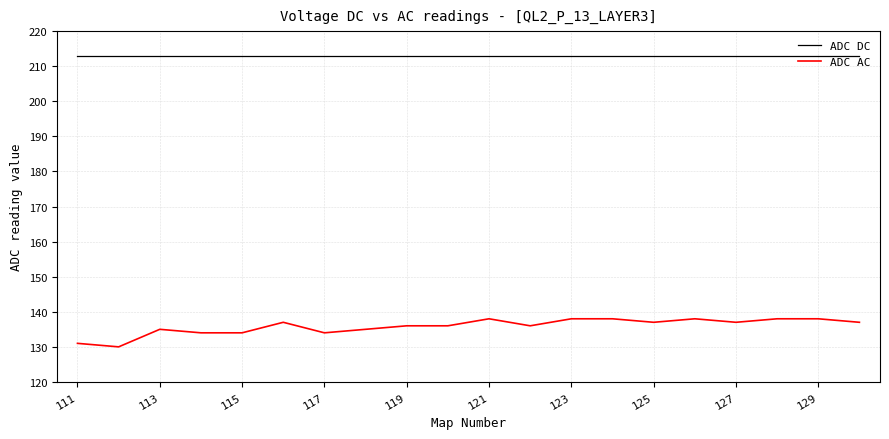

What are all the series names shown in the legend?

ADC DC, ADC AC